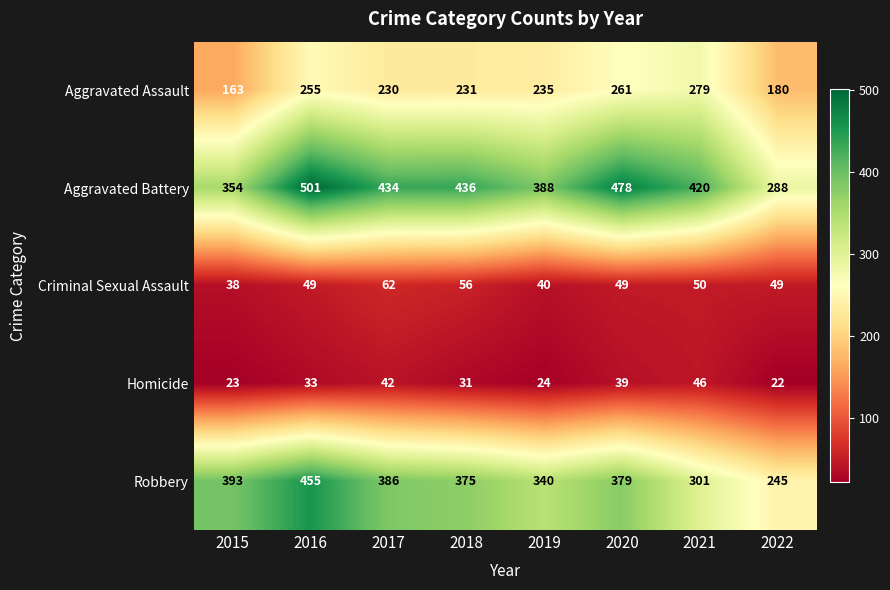

At 2018, list the series in order from largest to smallest.

Aggravated Battery, Robbery, Aggravated Assault, Criminal Sexual Assault, Homicide